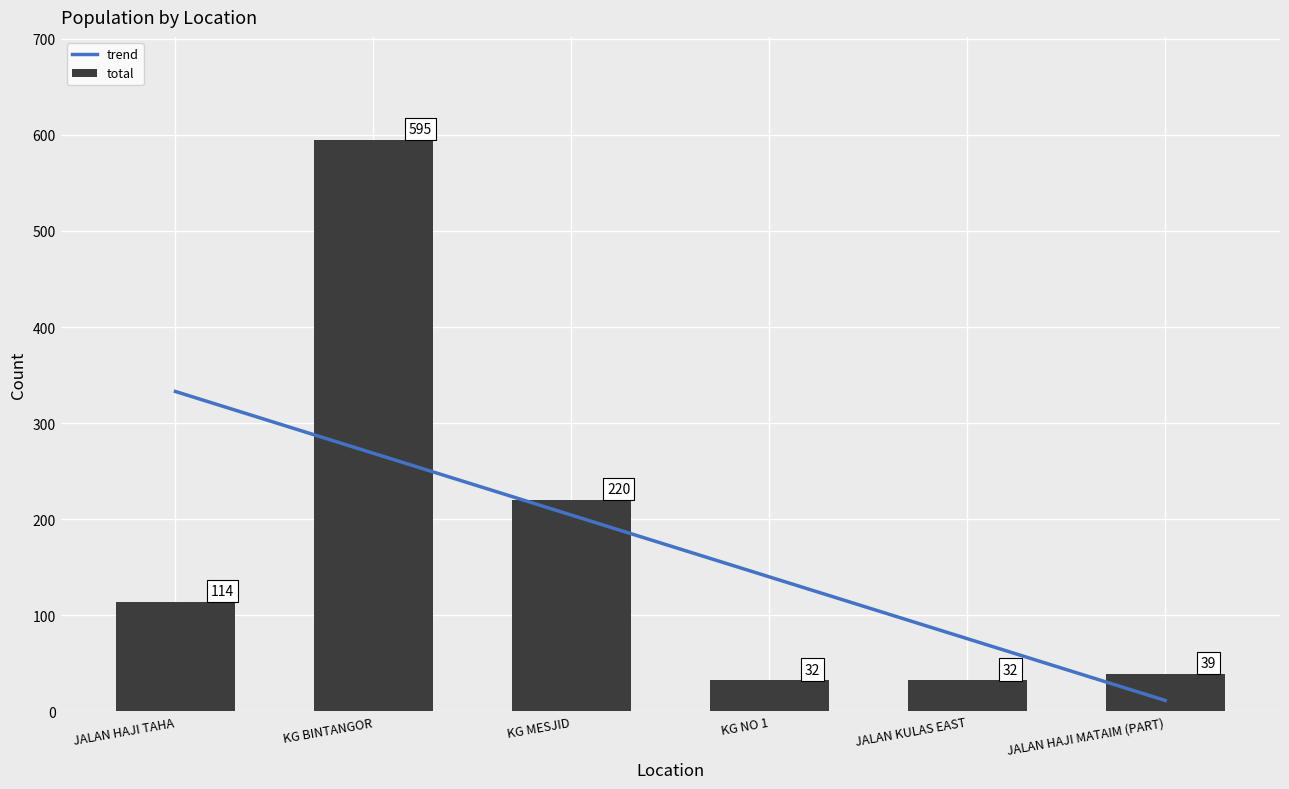

What is the minimum value for total?

32